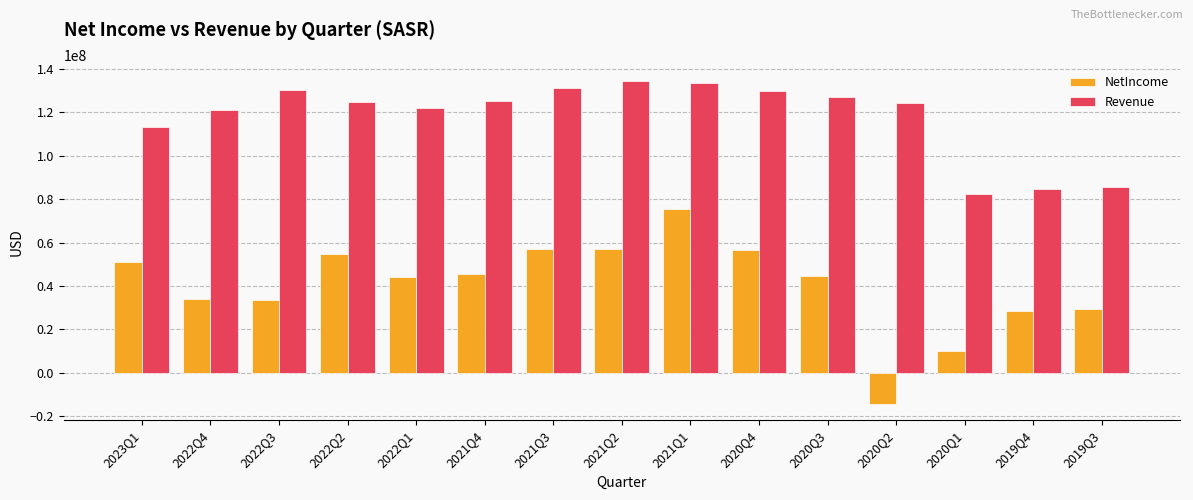

Which series has the widest spread of values?

NetIncome